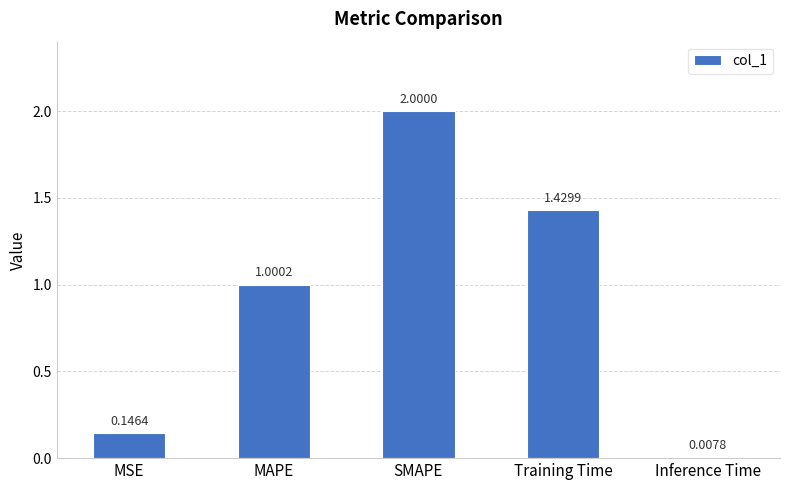

At which category does the chart reach its peak across all series?

SMAPE